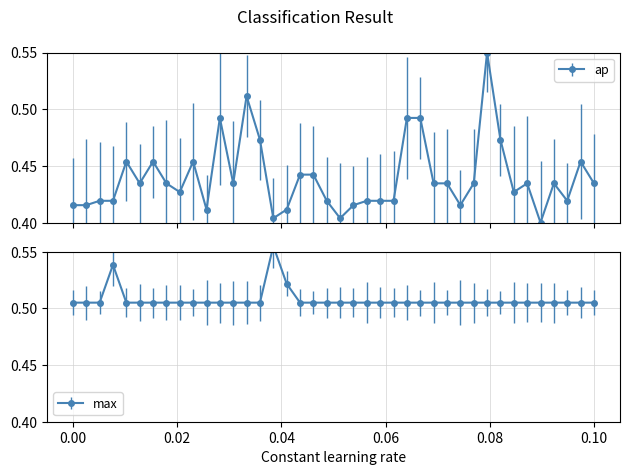

Which series has the widest spread of values?

ap